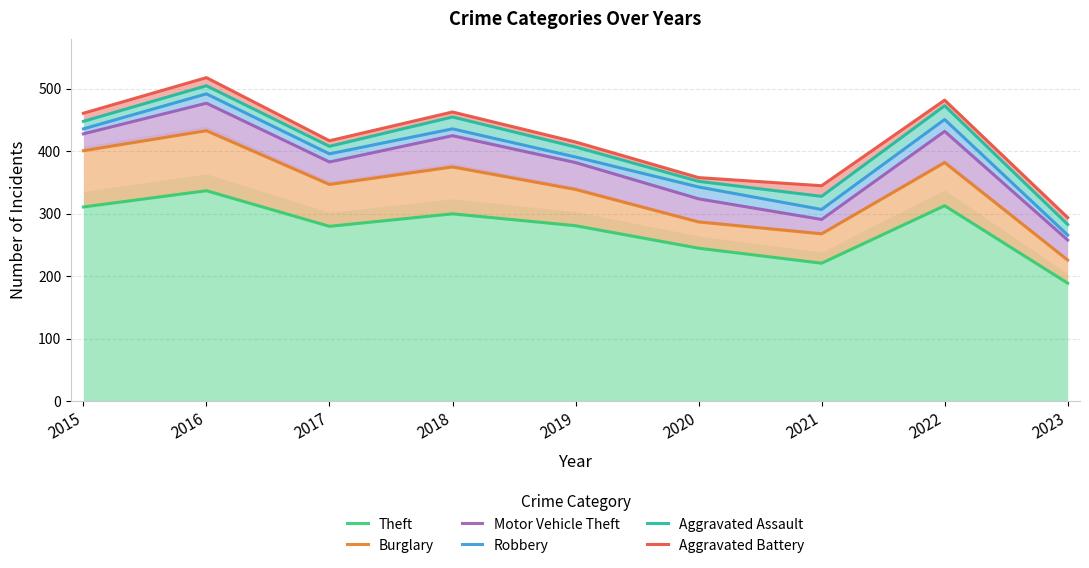

List the labels in order of Theft value, largest first.

2016, 2022, 2015, 2018, 2019, 2017, 2020, 2021, 2023